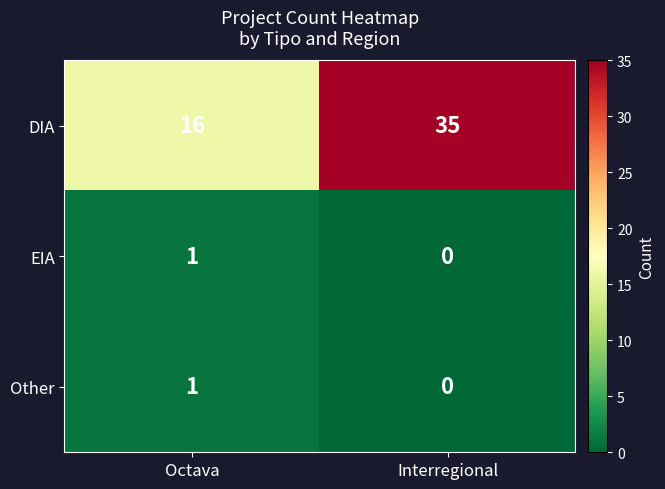

At which label is DIA closest to 25?

Octava